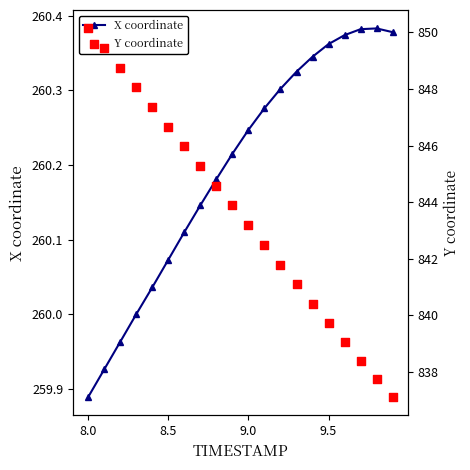

Which category has the lowest value in the X coordinate series?

8.0